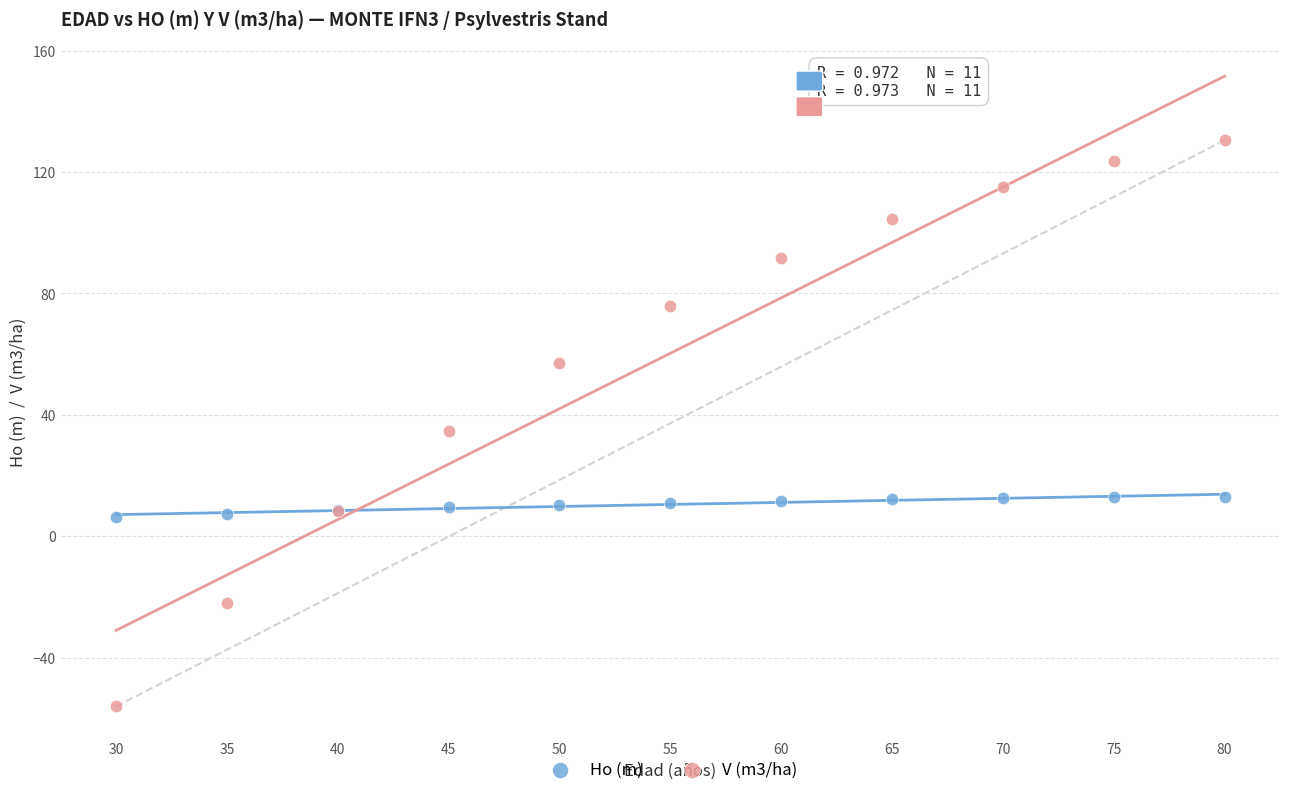

What are all the series names shown in the legend?

Ho (m), V (m3/ha)